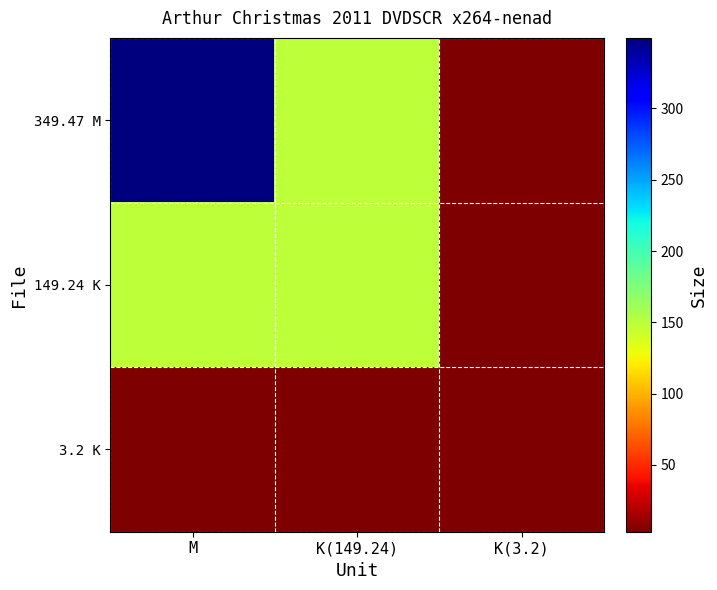

At how many categories does at least one series exceed 28?

2